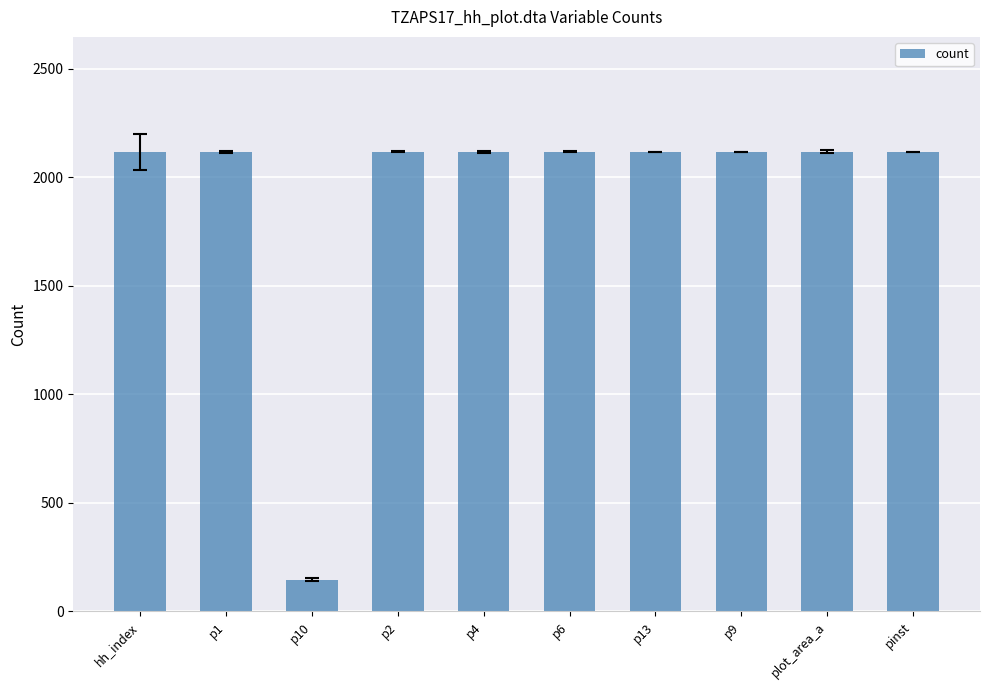

What is the maximum value shown in the chart?

2118